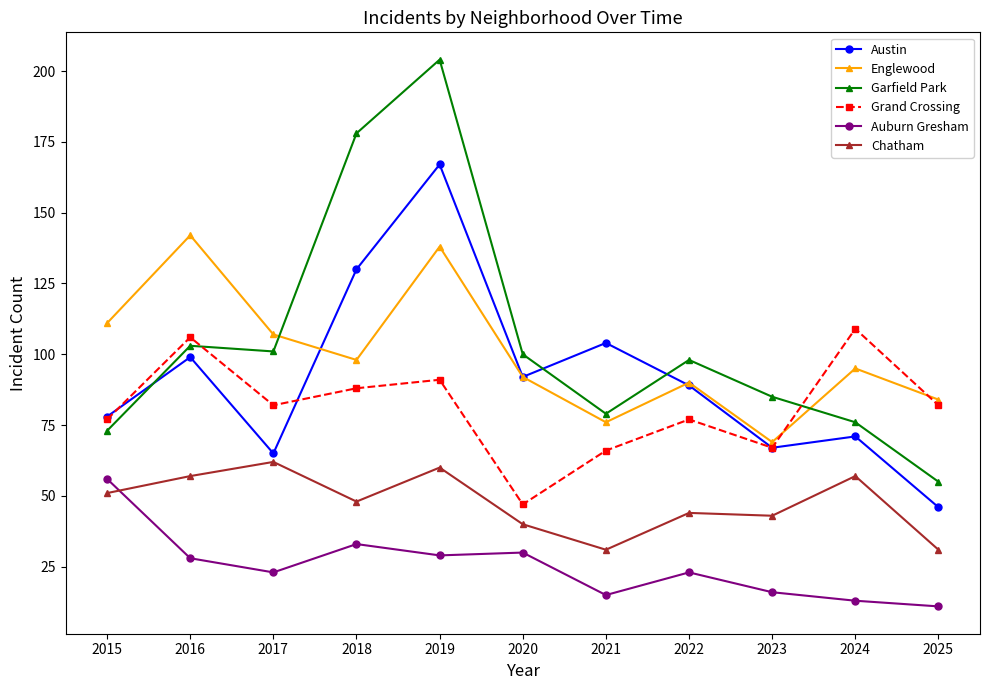

At which label does Garfield Park reach its minimum?

2025